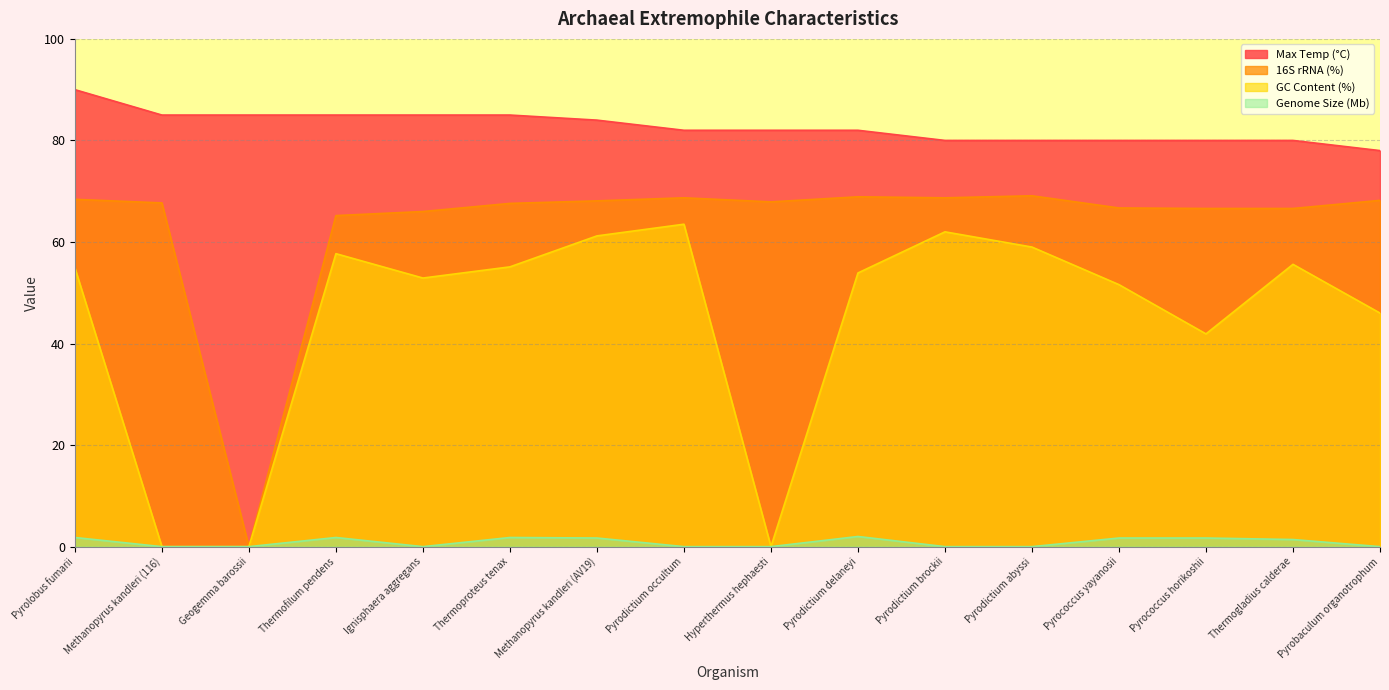

How many lines are shown in the chart?

4